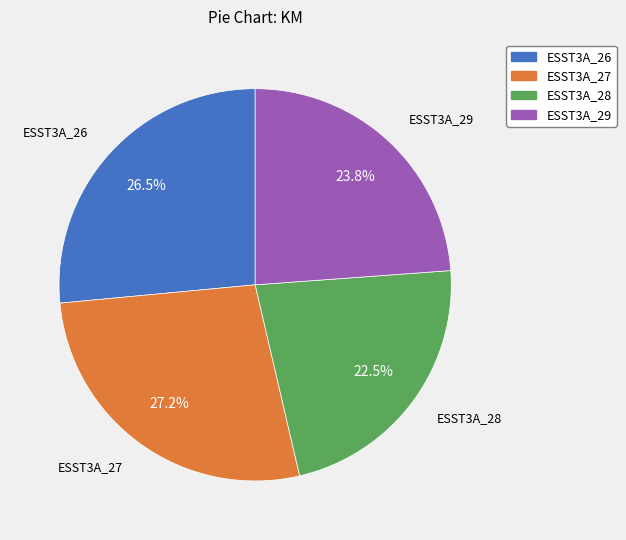

How many slices are in this pie chart?

4